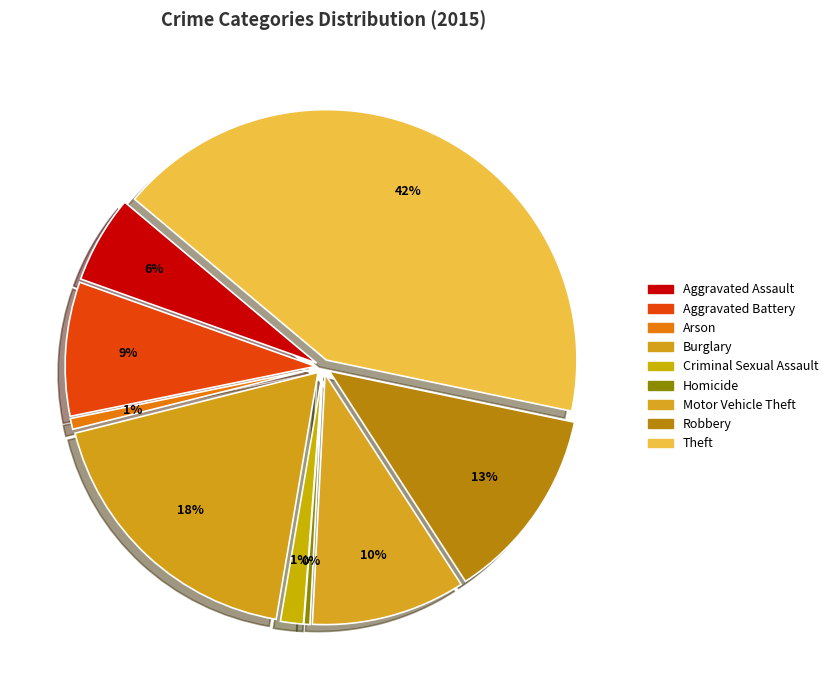

Does Aggravated Assault represent more than half of the total?

No